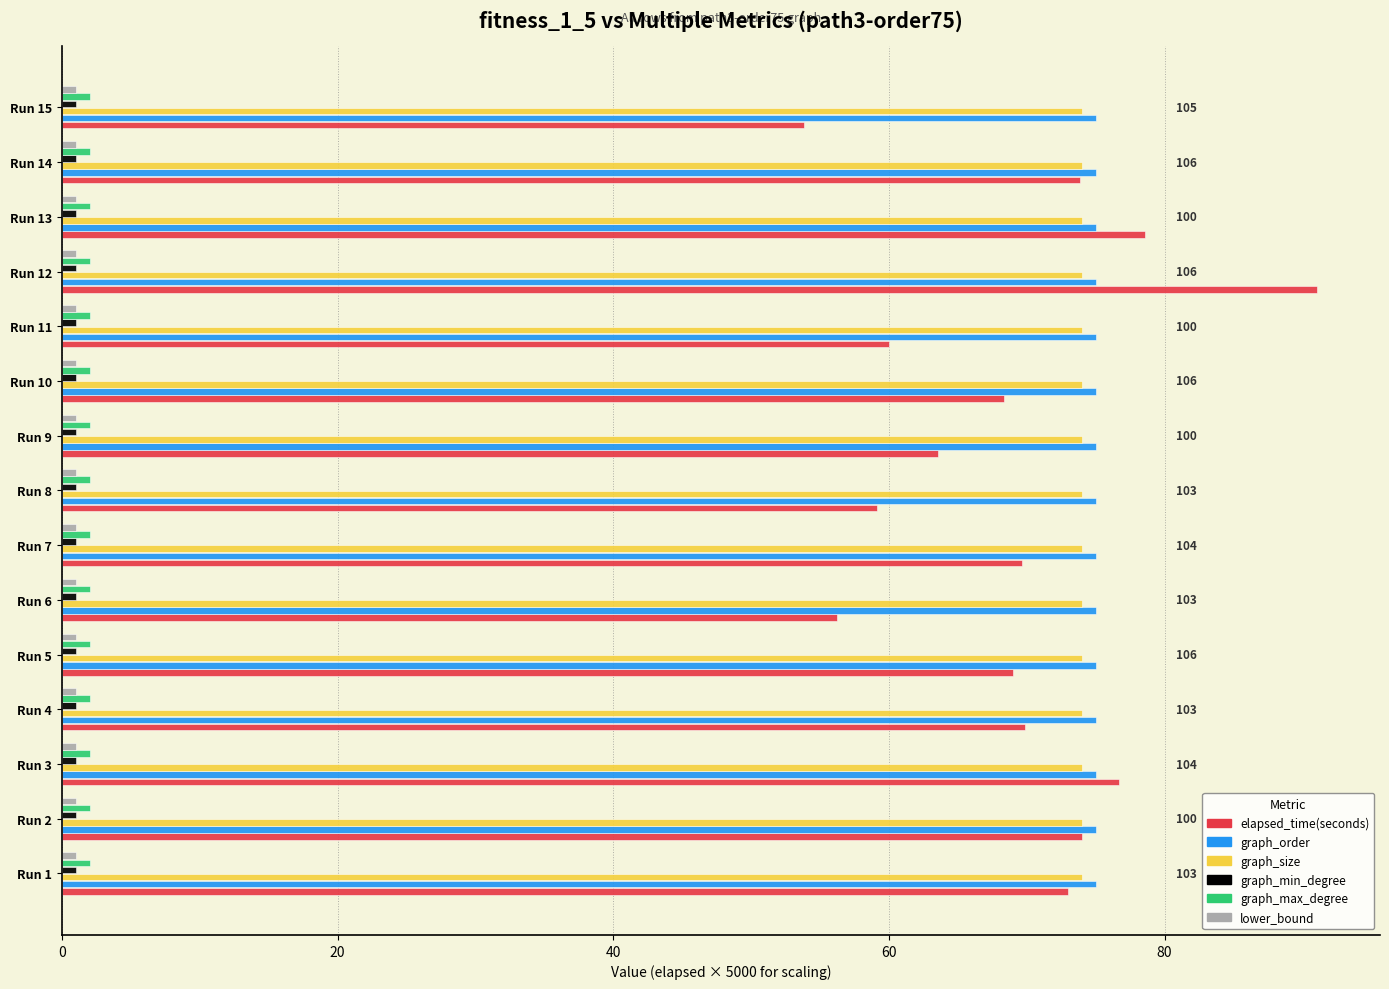

Which series has the largest range (max minus min)?

elapsed_time(seconds)